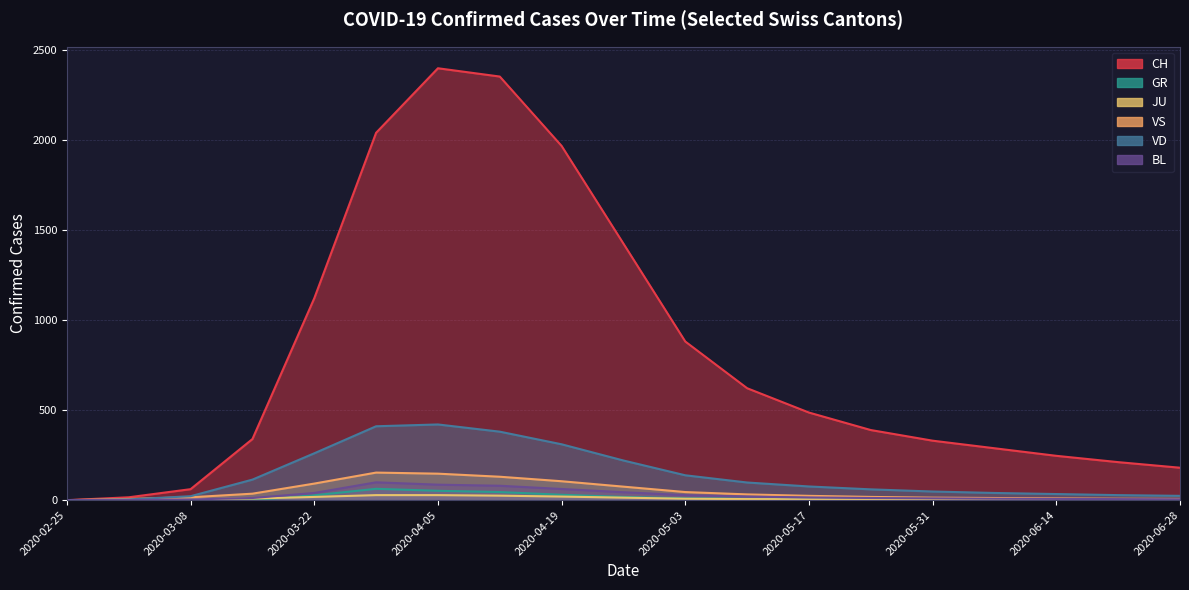

At which label does BL first exceed 12?

2020-03-22